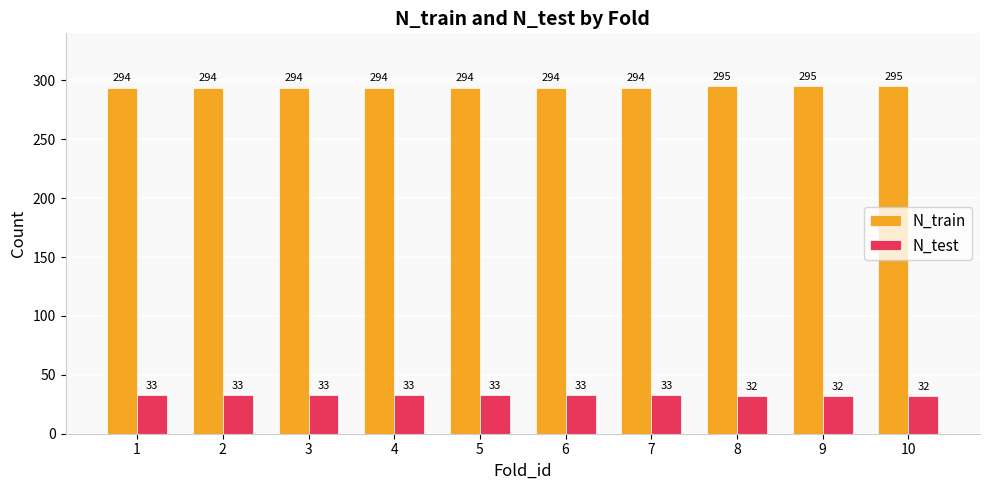

What is the sum of the N_test values at 6 and 5?

66